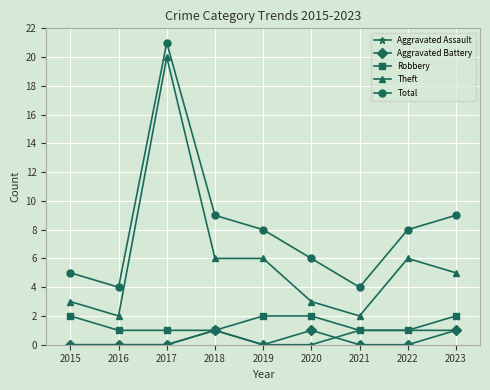

True or false: Theft and Aggravated Battery intersect in this chart.

False